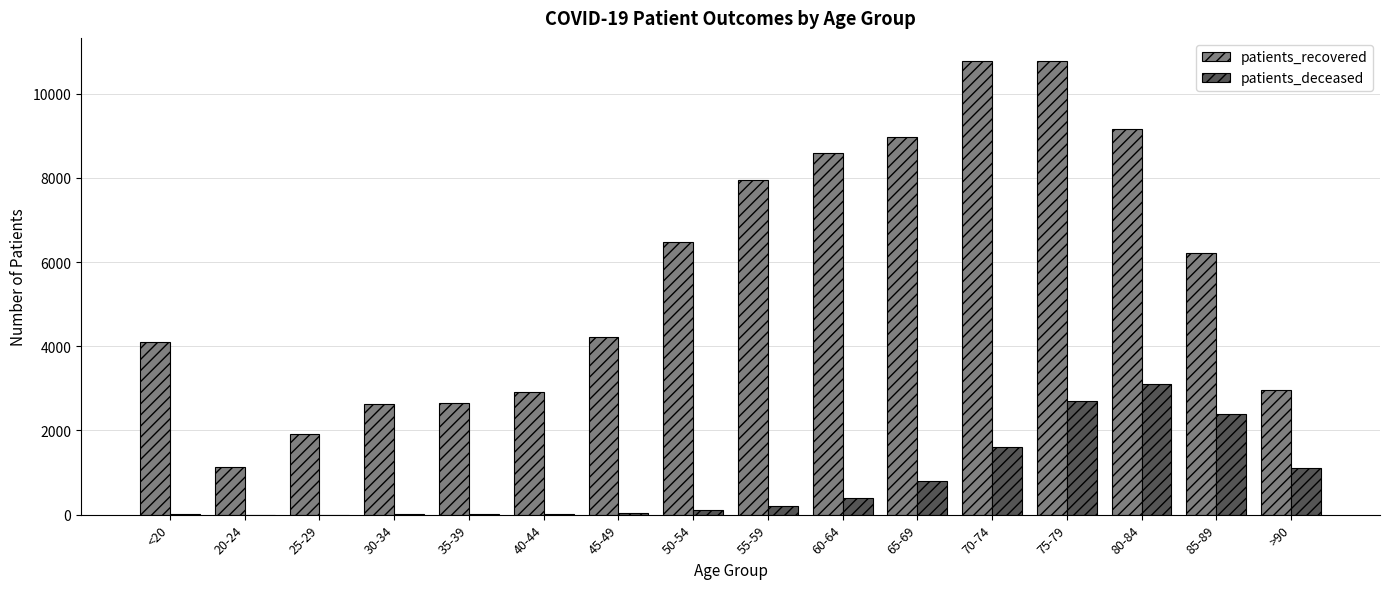

Between 25-29 and 55-59, which series saw the biggest shift?

patients_recovered